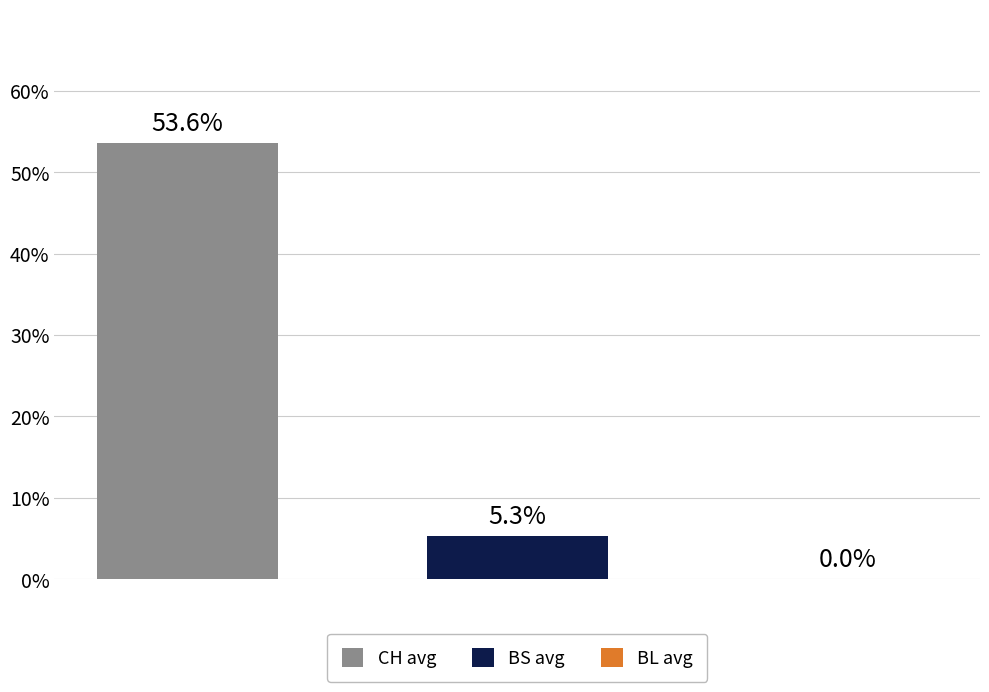

Which series has the widest spread of values?

CH avg